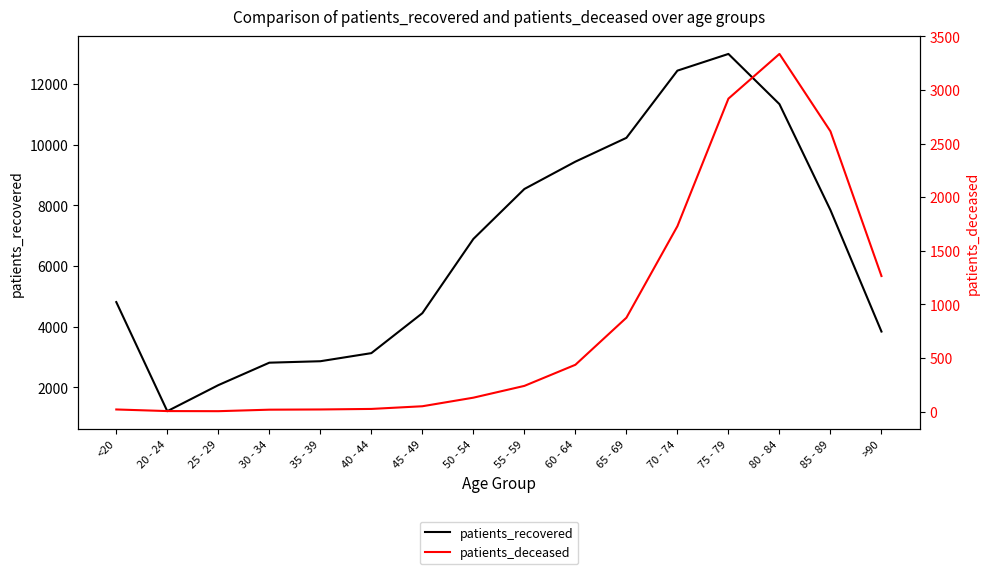

What is the label of the 1st point from the left?

<20